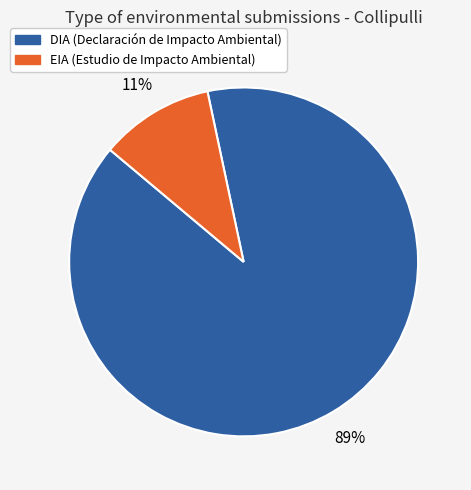

Which has a higher value, EIA or DIA?

DIA